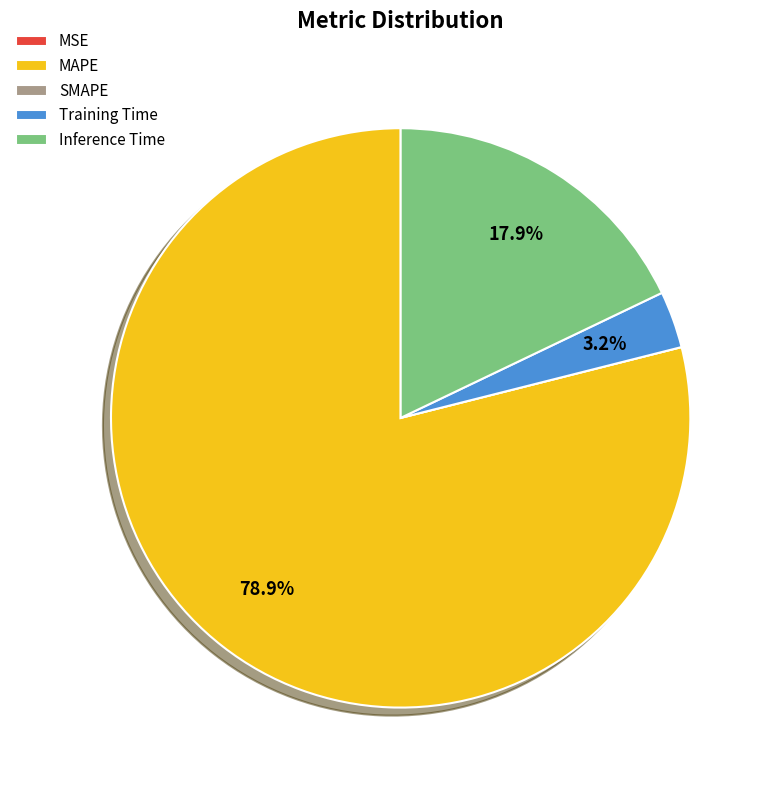

Combined, do Inference Time and MAPE account for over 50%?

Yes